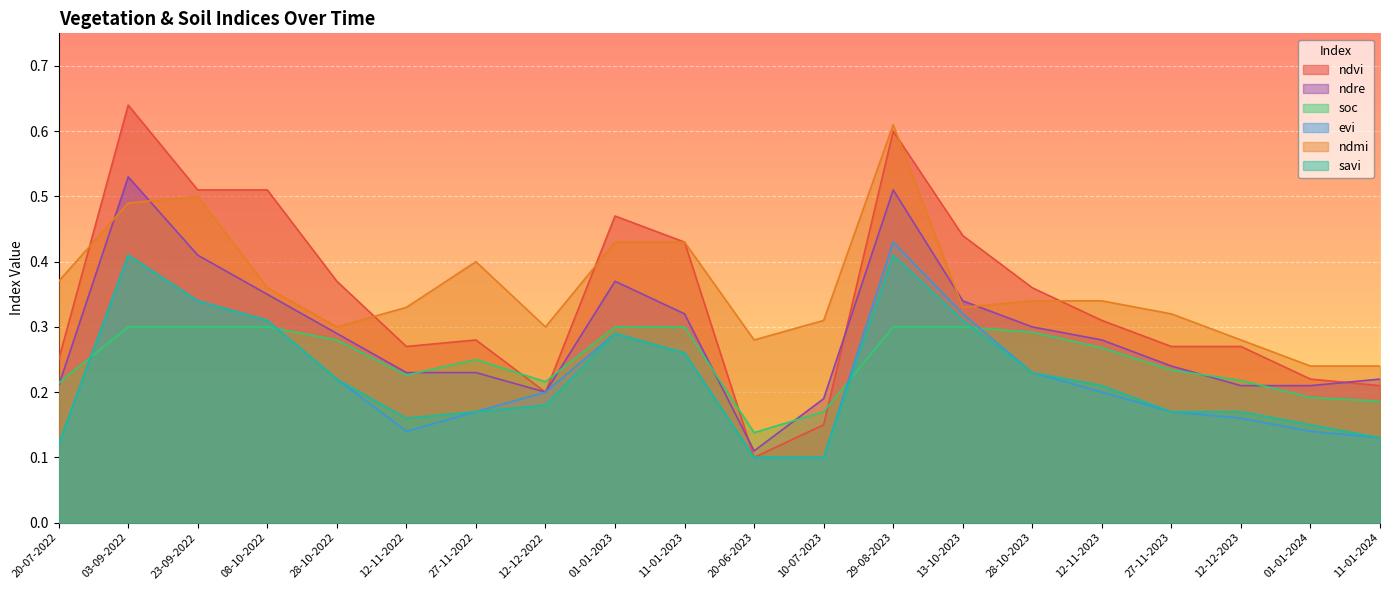

How many ndvi values are between 0 and 1?

20